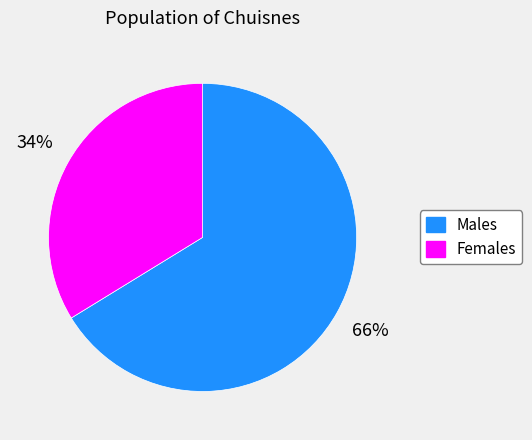

Does any single category account for the majority?

Yes